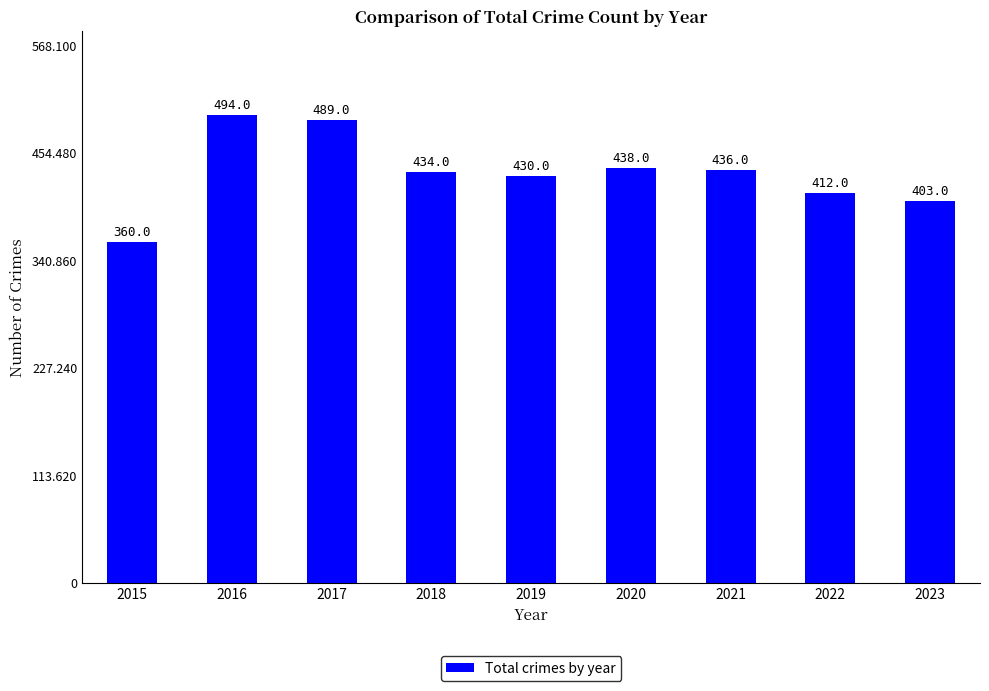

True or false: the data shows 430 at 2019.

True